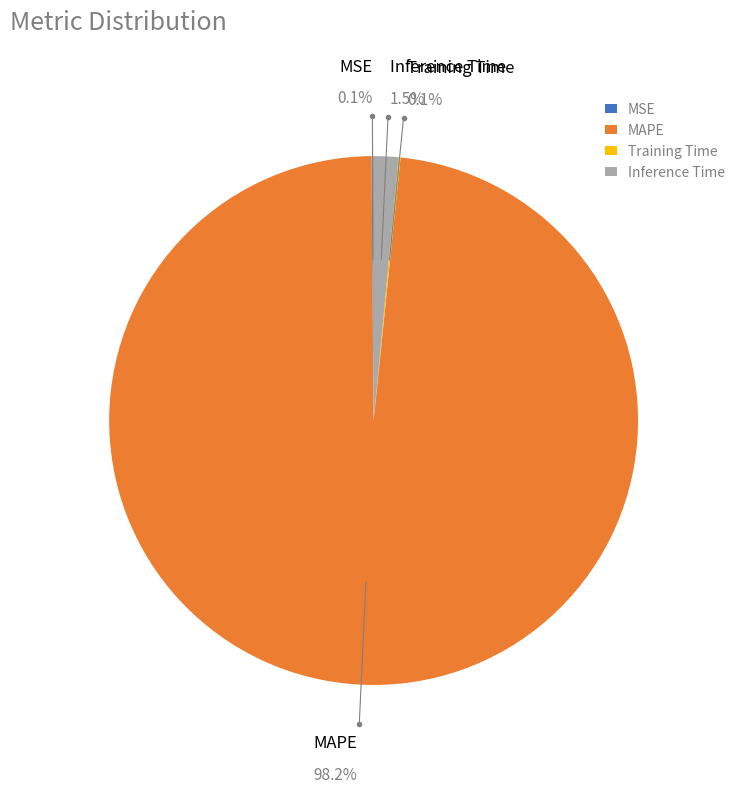

True or false: Training Time accounts for 0% of the total.

True